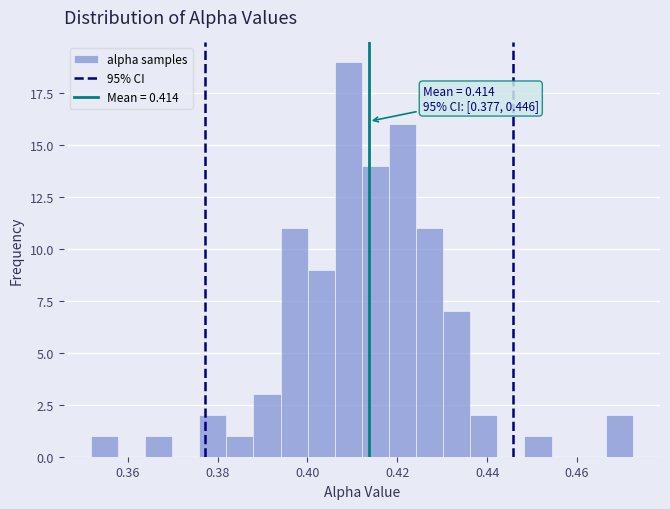

Read against the x-axis, roughly where is the centre of the tallest bar?

0.410